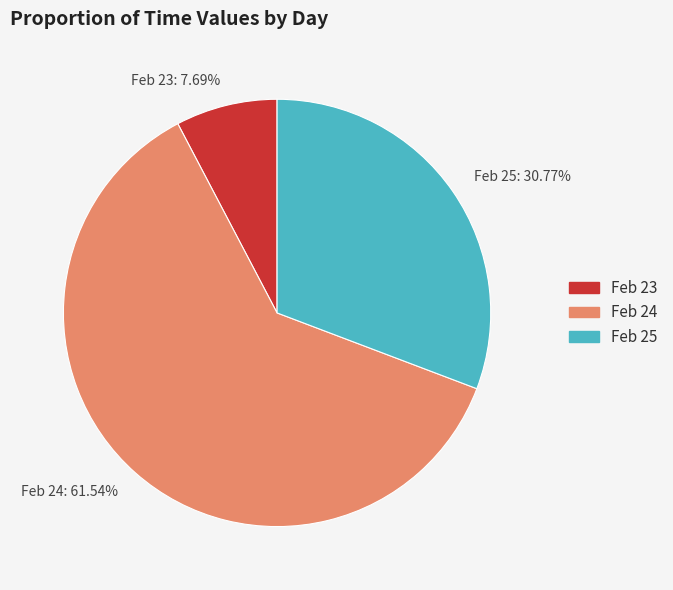

Rank the categories by value from lowest to highest.

Feb 23: 7.69%, Feb 25: 30.77%, Feb 24: 61.54%